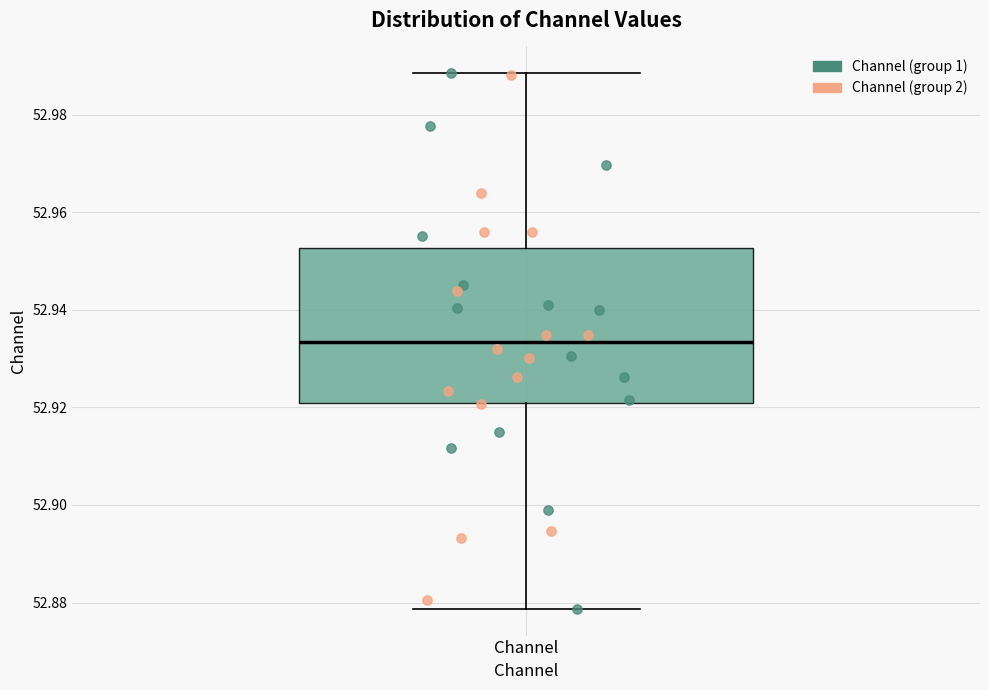

Transcribe this box plot: give where the median line is, the range the box spans, and where the two whiskers end, as read against the y-axis. The values are not printed on the chart, so give them approximately, as read against the axis.

median 52.934, box 52.920 to 52.952, whiskers 52.878 to 52.988